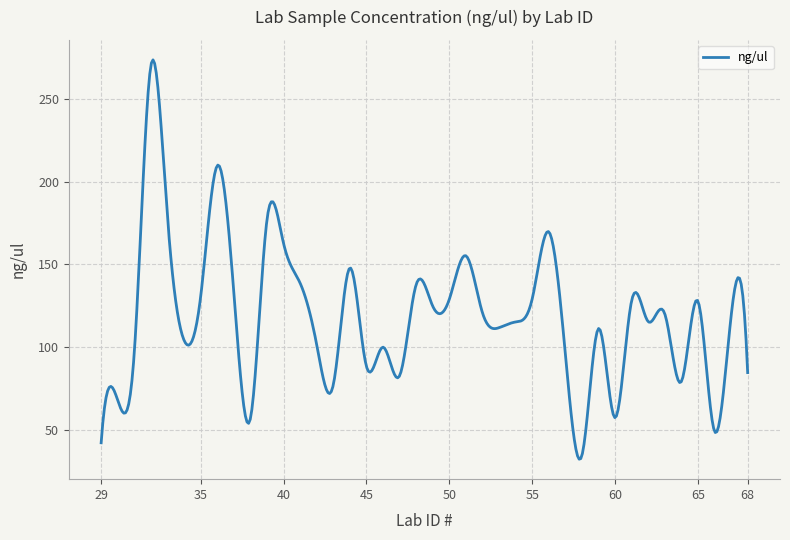

What is the difference between the maximum and minimum values?

241.2